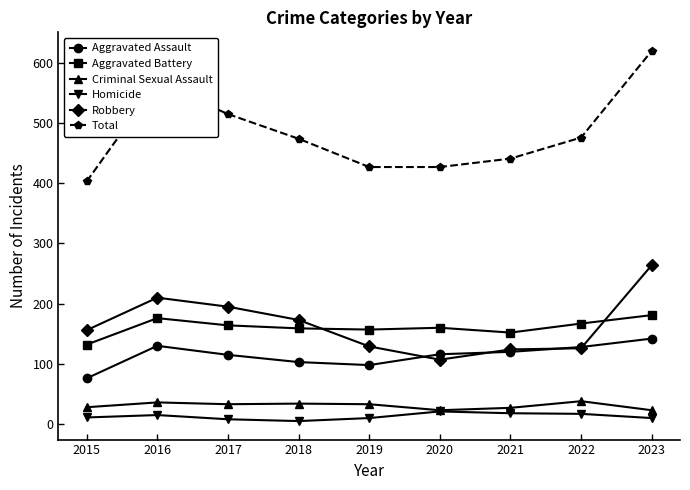

True or false: Aggravated Assault has a value of 48 at 2021.

False